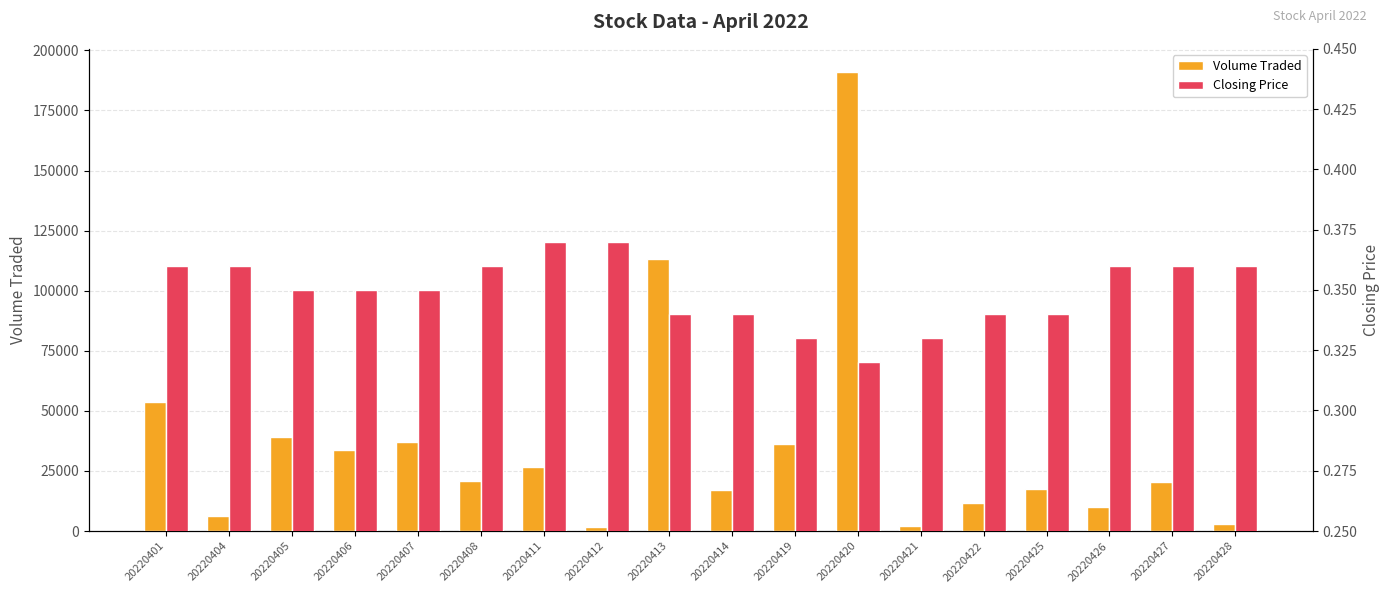

Which series has the largest range (max minus min)?

Volume Traded